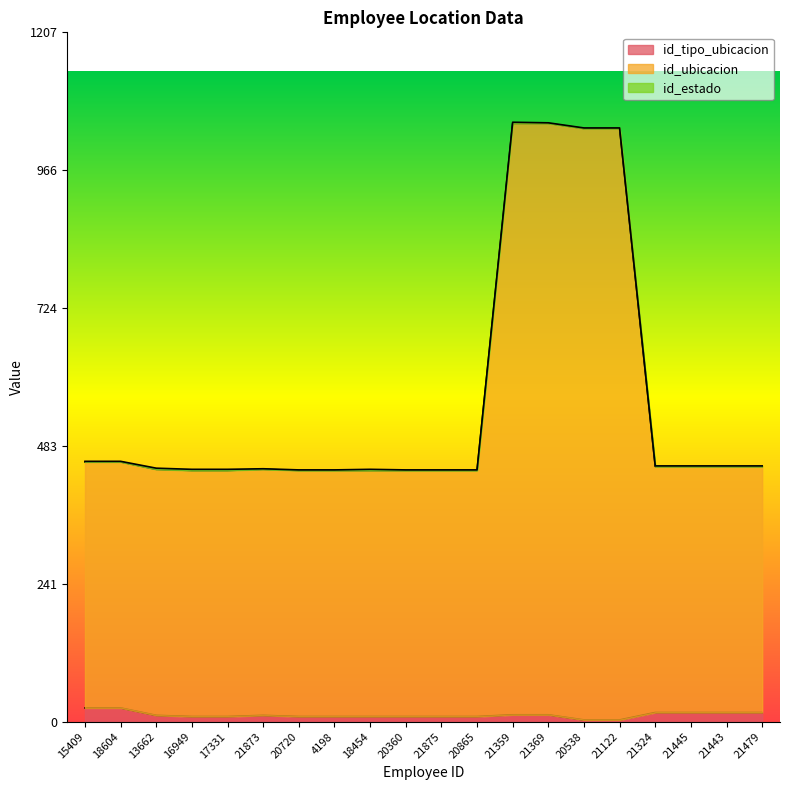

What is the sum of all id_ubicacion values?

11301